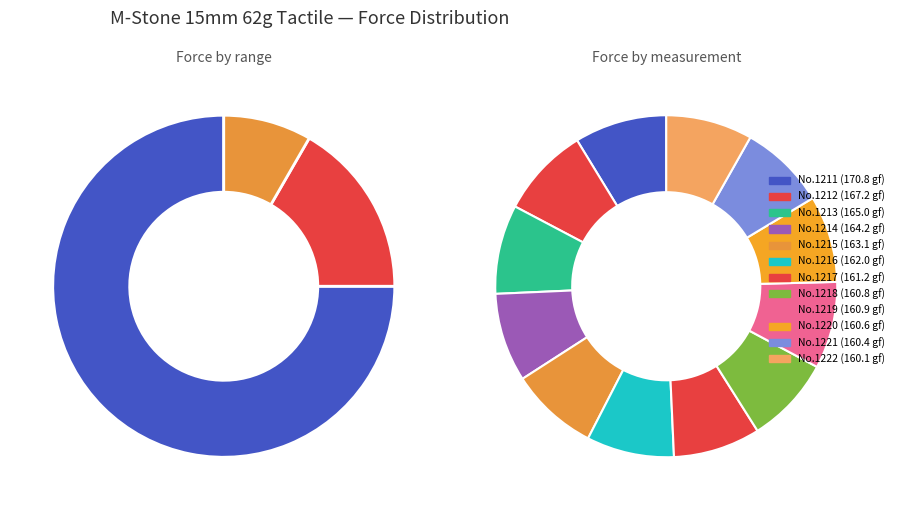

Which has a higher value, 1212 or 1216?

1212